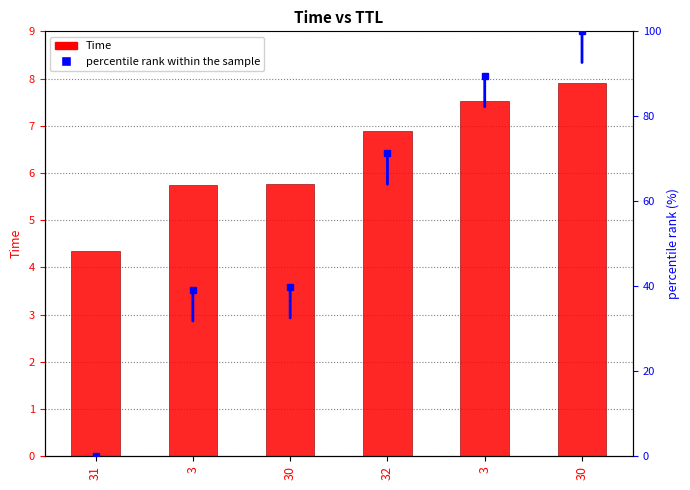

What is the smallest value displayed?

4.3